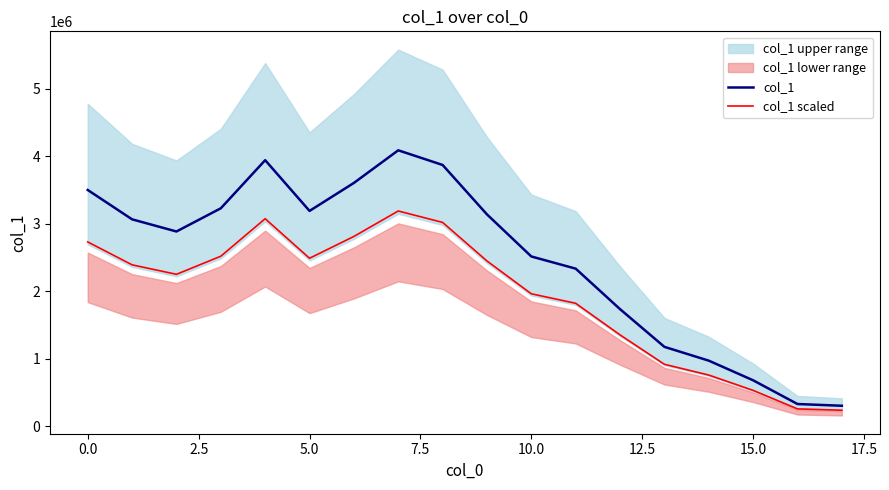

True or false: col_1 and col_1 scaled intersect in this chart.

False